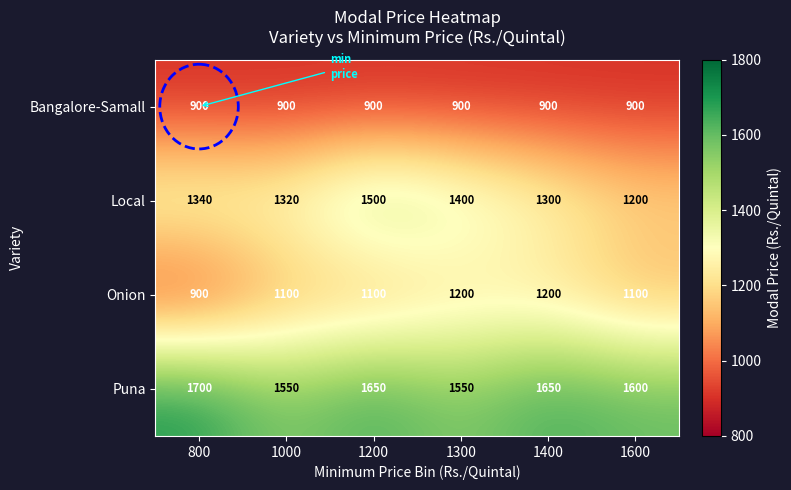

The Onion series shows 1100 at 1200. True or false?

True